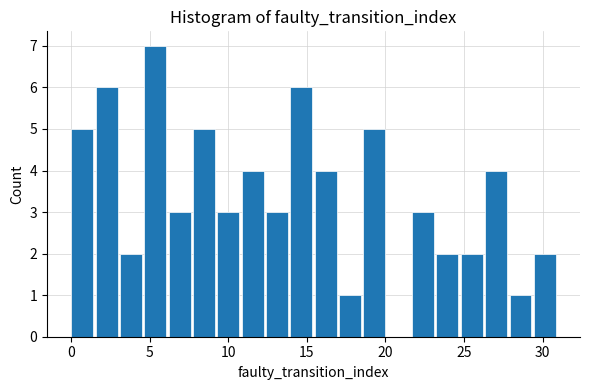

Around what value on the x-axis is the tallest bar? Give the approximate position of its centre, as read against the axis.

5.5